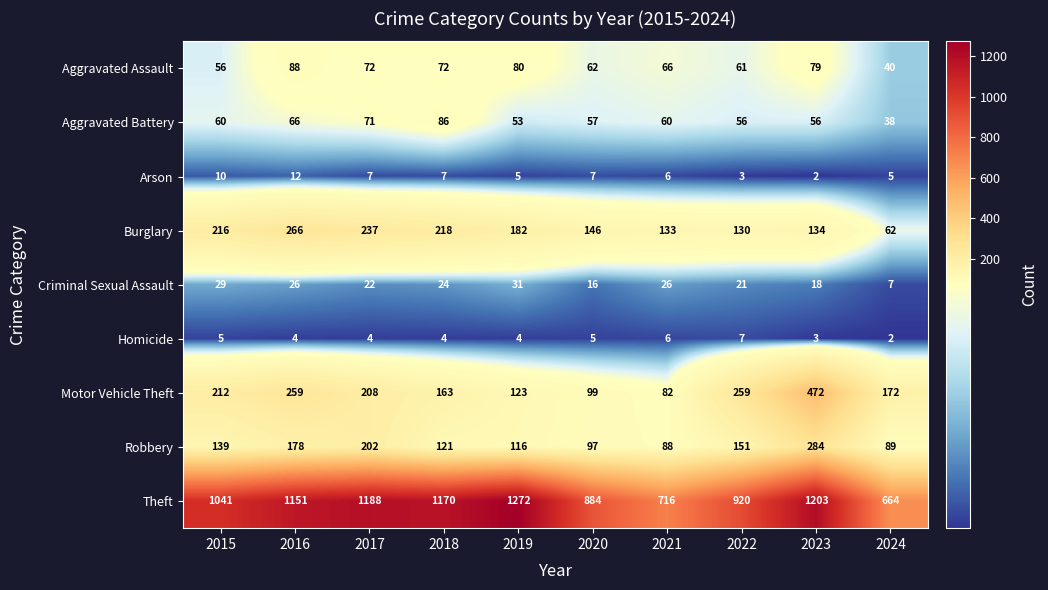

Read the Aggravated Battery value at 2024.

38